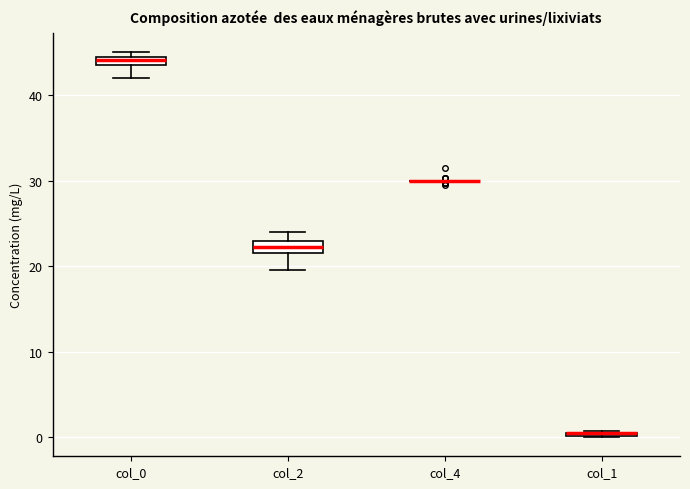

Where is the upper edge of the box for col_1 on the y-axis? The values are not printed on the chart, so give them approximately, as read against the axis.

1